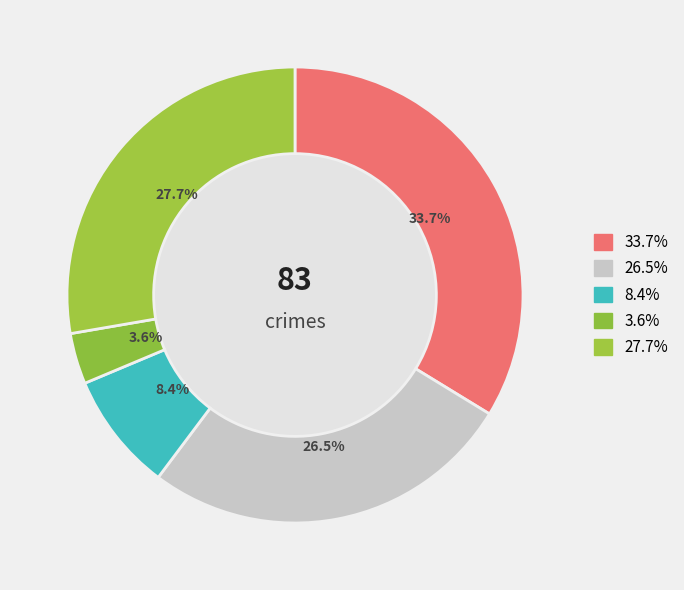

Is there a majority slice in this chart?

No